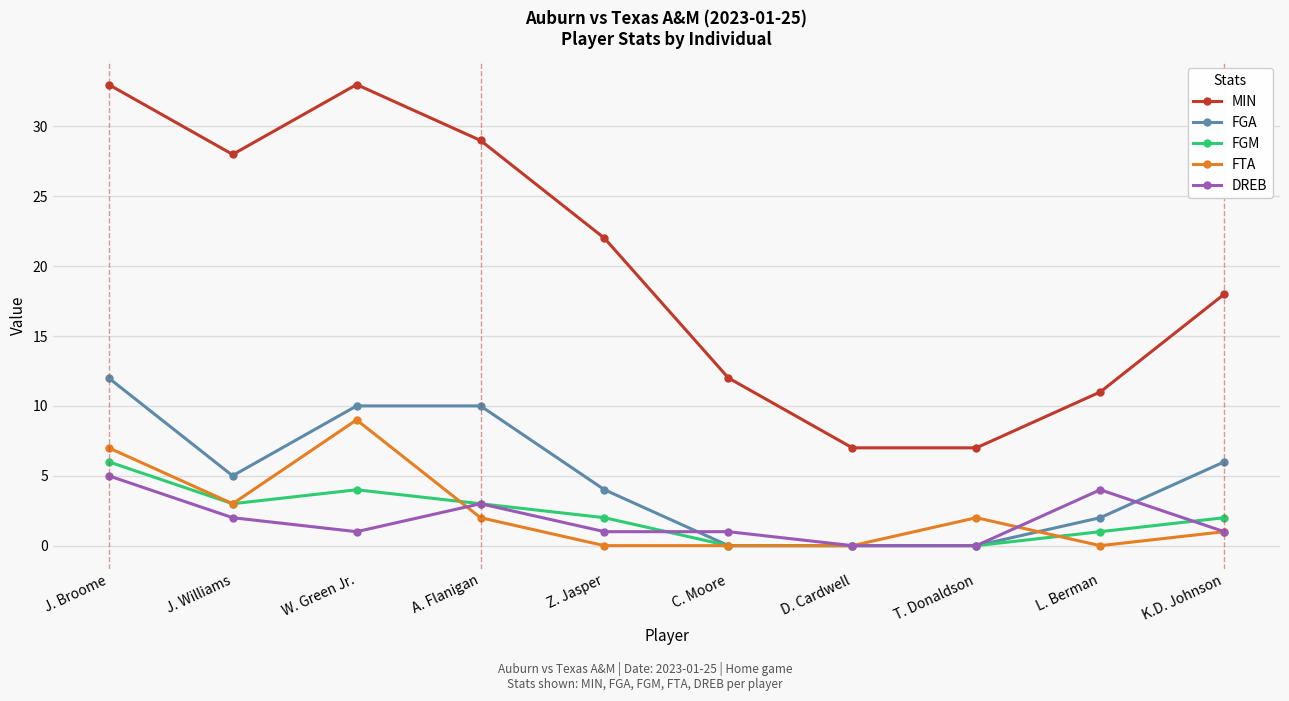

At how many categories does at least one series exceed 2?

10